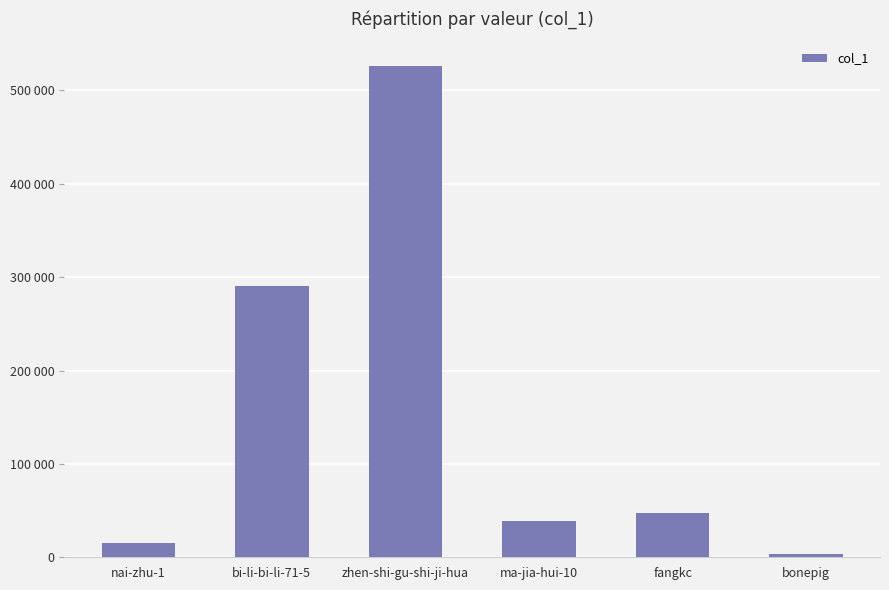

The value at ma-jia-hui-10 is 24574. True or false?

False